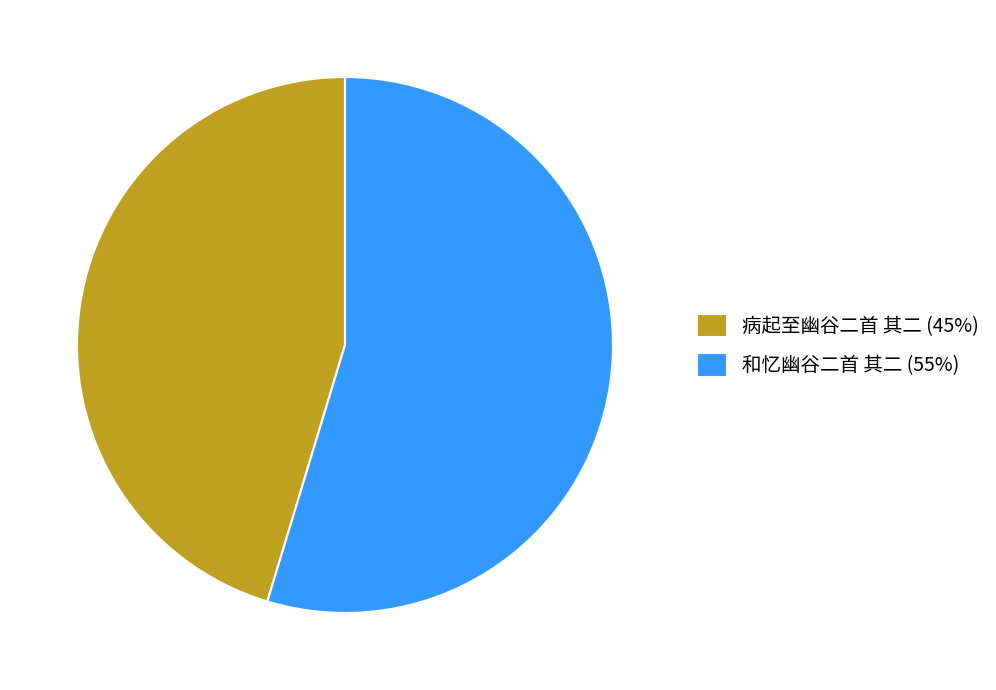

Is it true that 和忆幽谷二首 其二 is 55% of the pie?

True